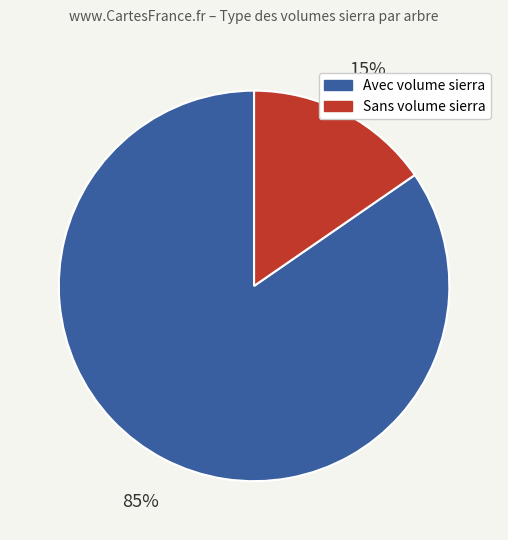

Count the number of slices in the pie.

2